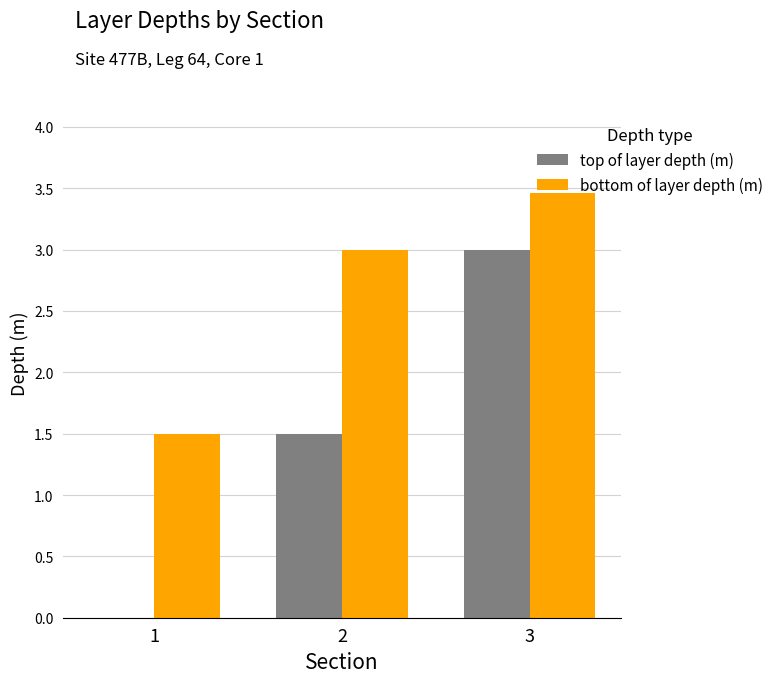

What is the sum of all top of layer depth (m) values?

4.5